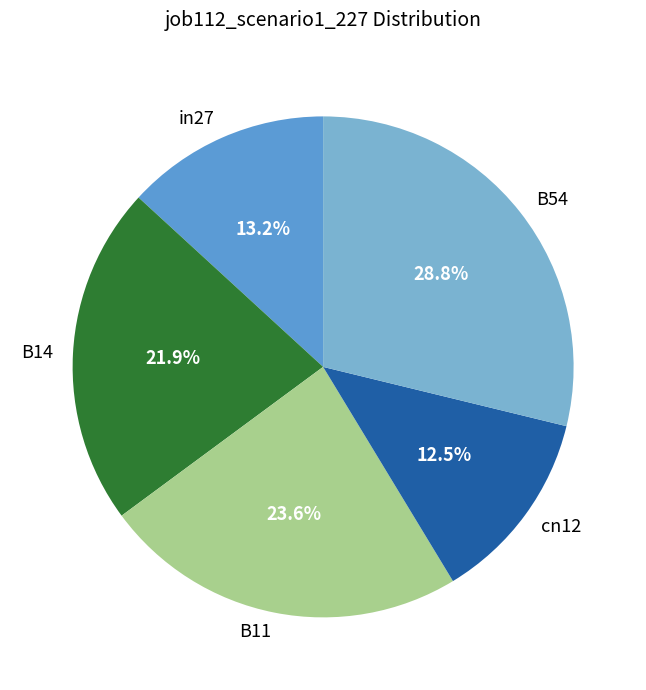

How many segments does this pie chart have?

5